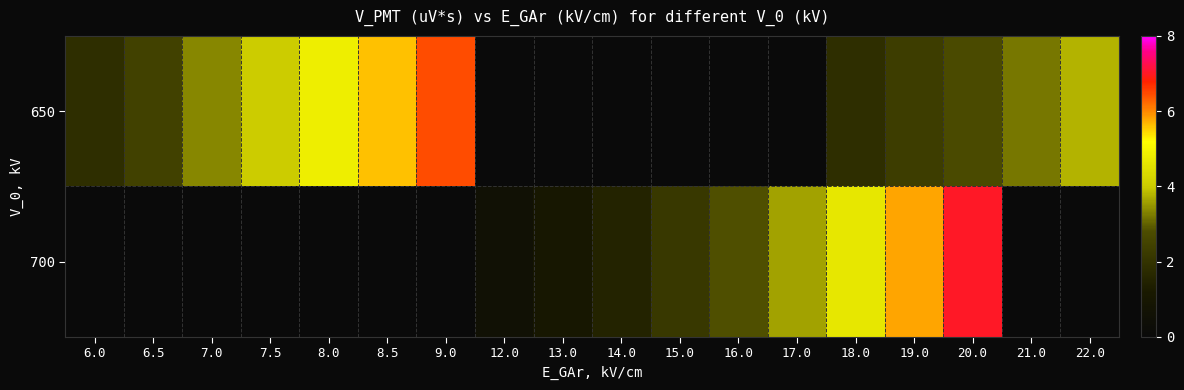

Where does the 700 series first go above 1?

13.0